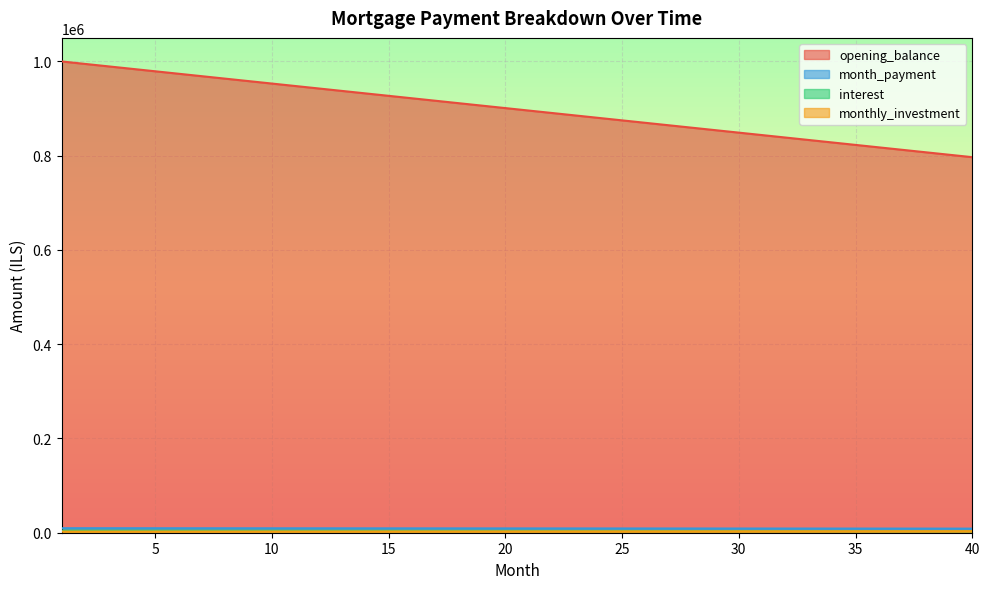

What is the minimum value for opening_balance?

796875.0